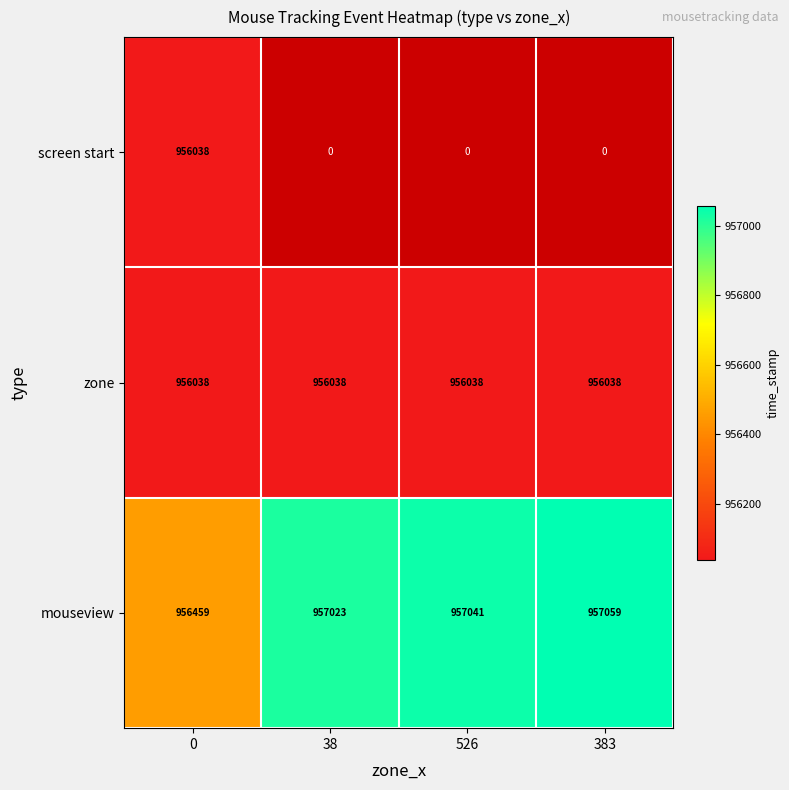

What is the sum of the mouseview values at 38 and 526?

1914064